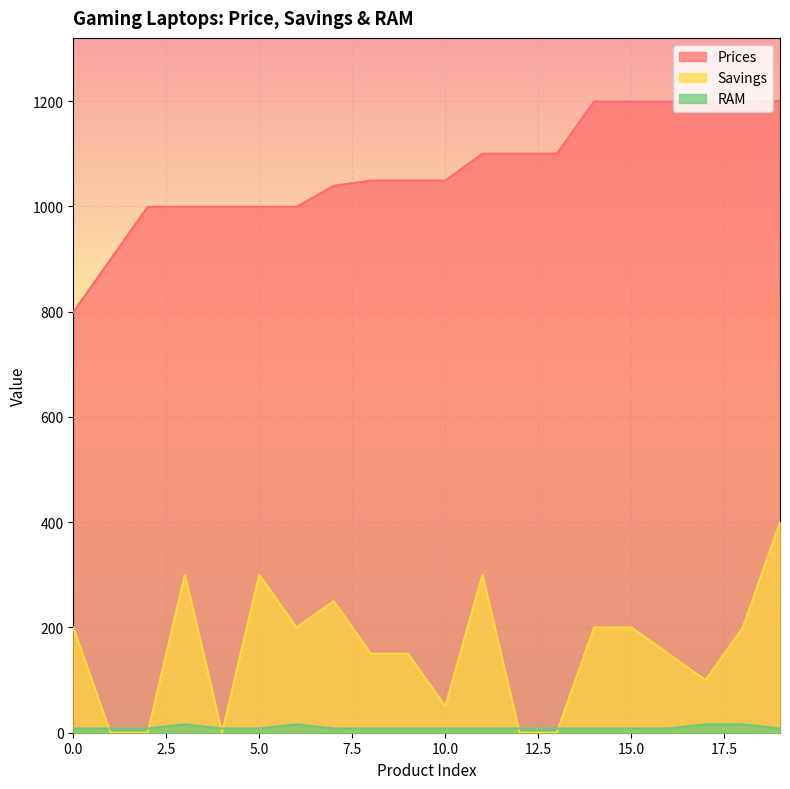

List the series in order of their peak value, highest first.

Prices, Savings, RAM